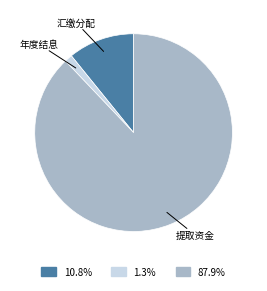

What is the majority slice?

提取资金